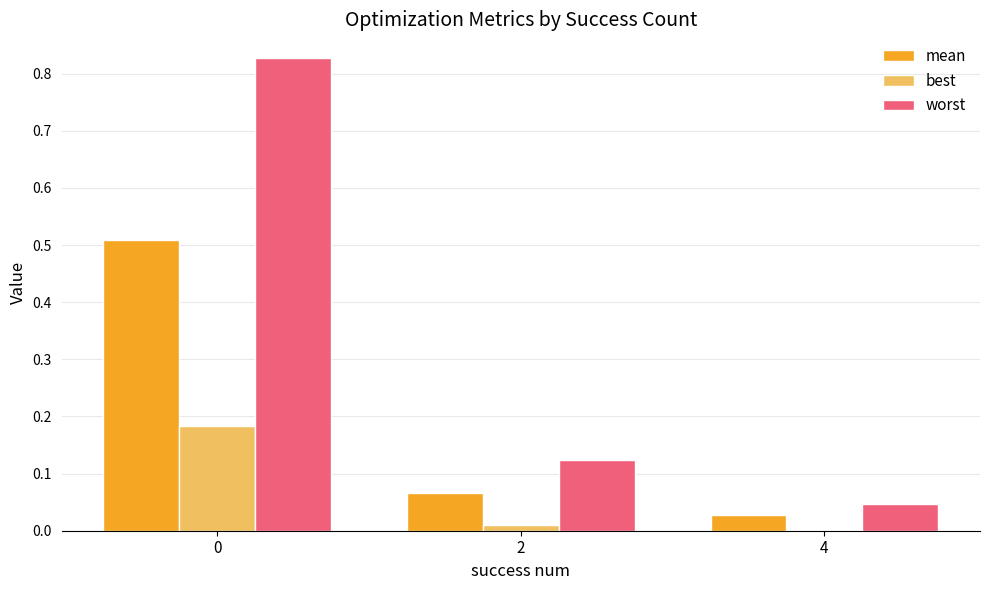

The mean series shows 0.0 at 4. True or false?

True